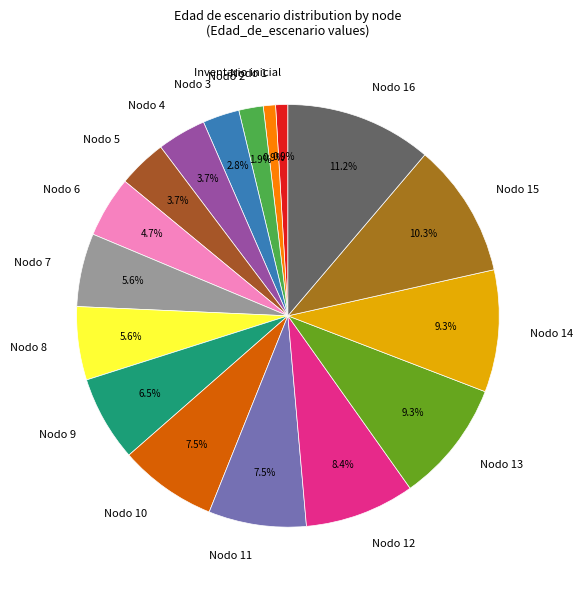

Which has a higher value, Nodo 12 or Nodo 14?

Nodo 14